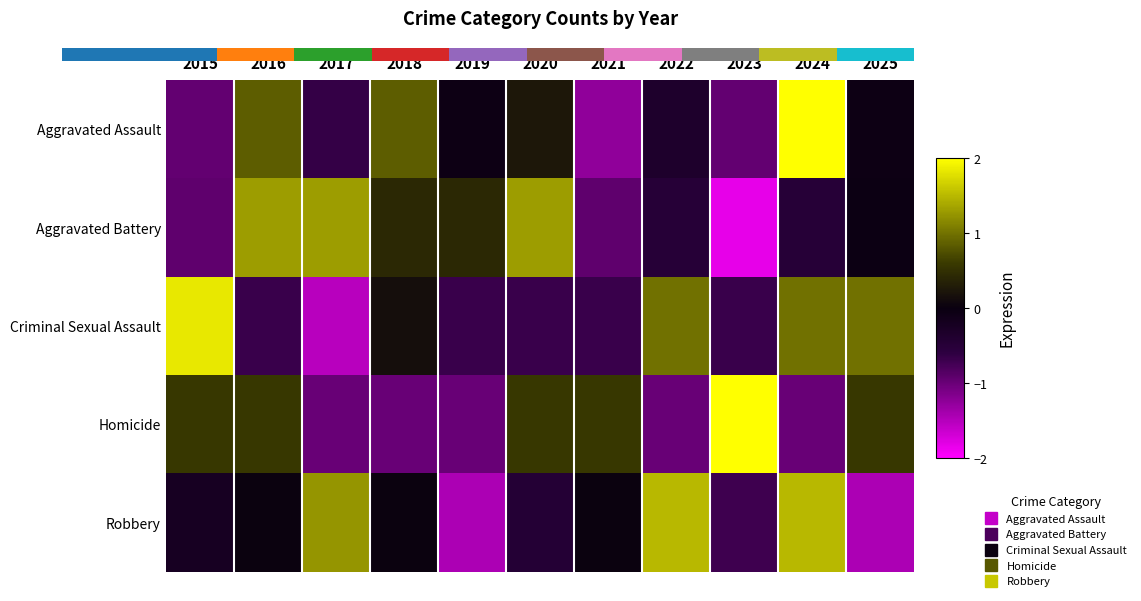

How many data points in Criminal Sexual Assault are above 0?

5